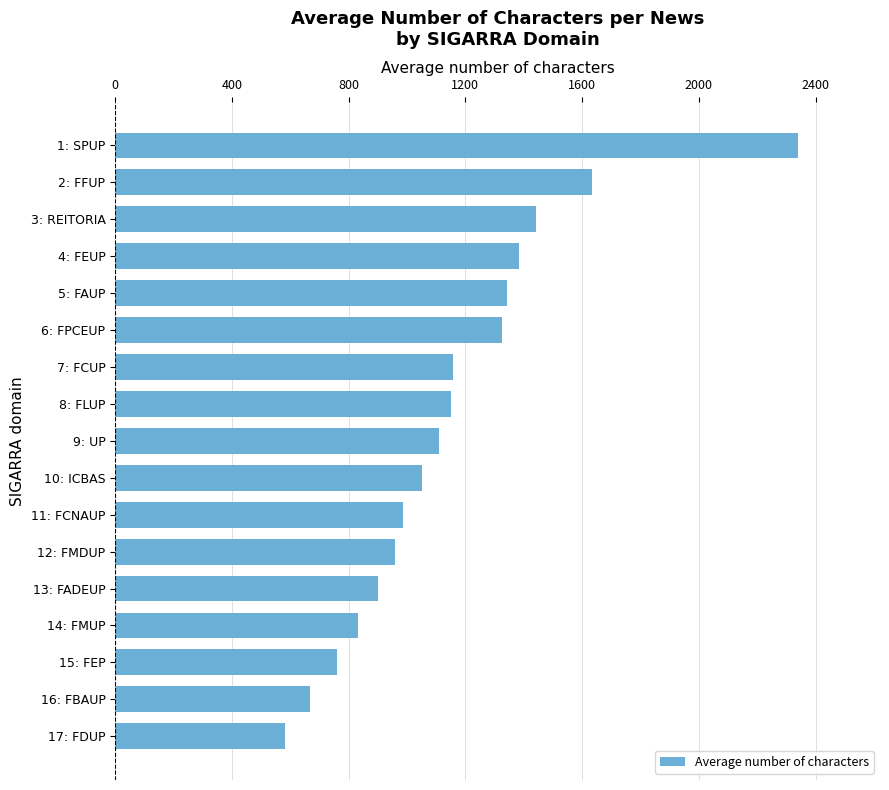

What value does the data have at 16: FBAUP, to the nearest 100?

700